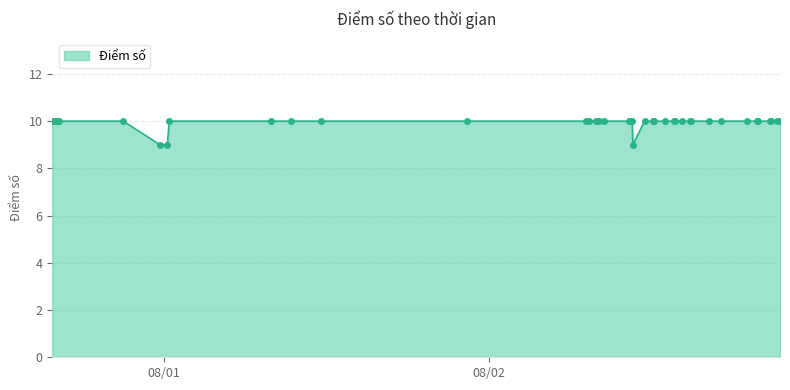

What is the average value?

10